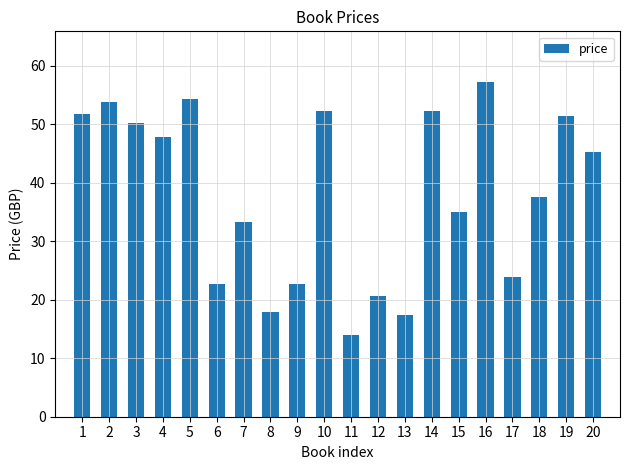

What is the difference between the maximum and minimum values?

43.3